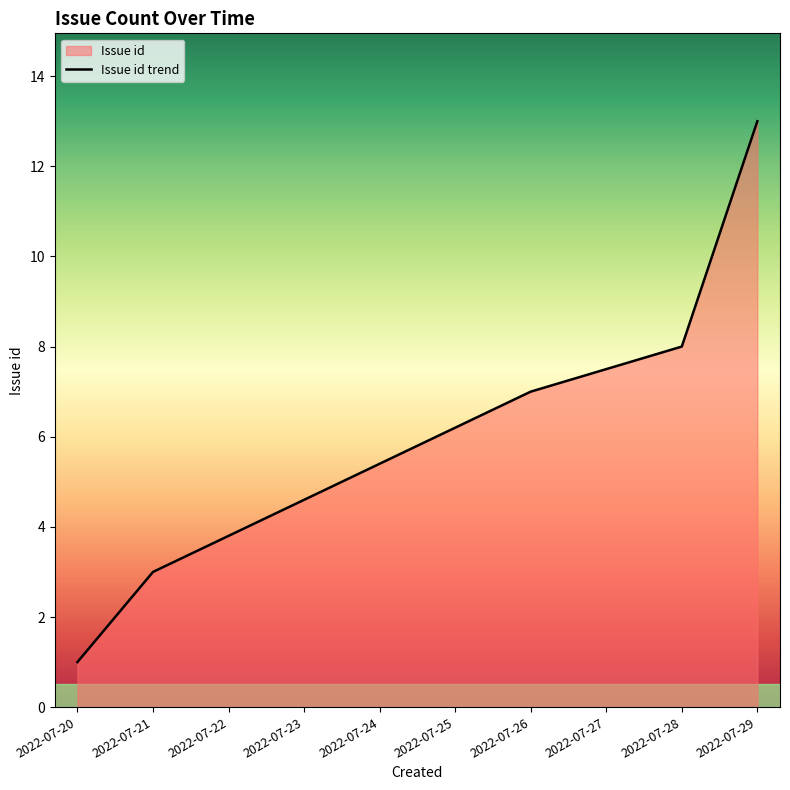

Where is the data nearest to the value 7?

2022-07-26